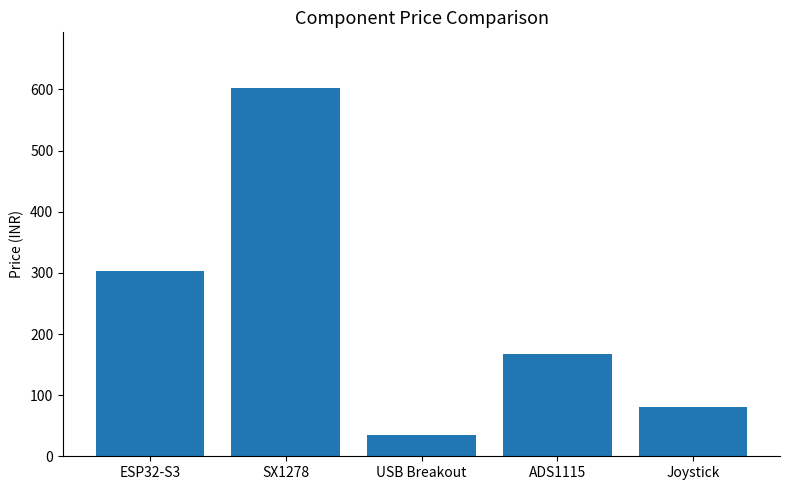

How many distinct data groups are displayed?

1